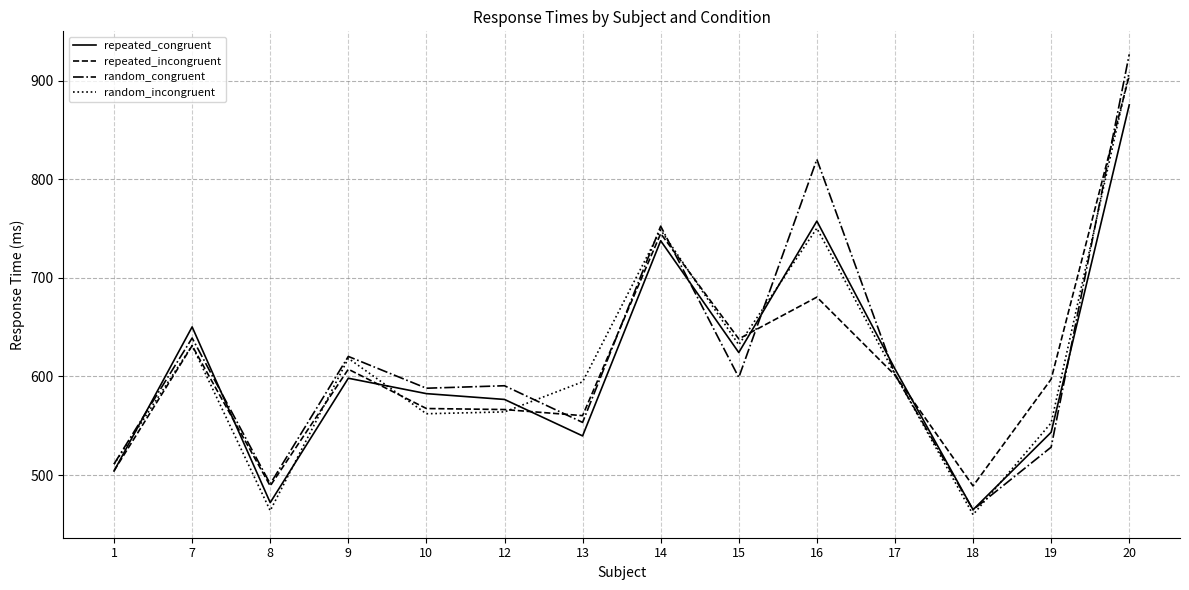

What is the sum of the random_incongruent values at 17 and 8?

1066.4